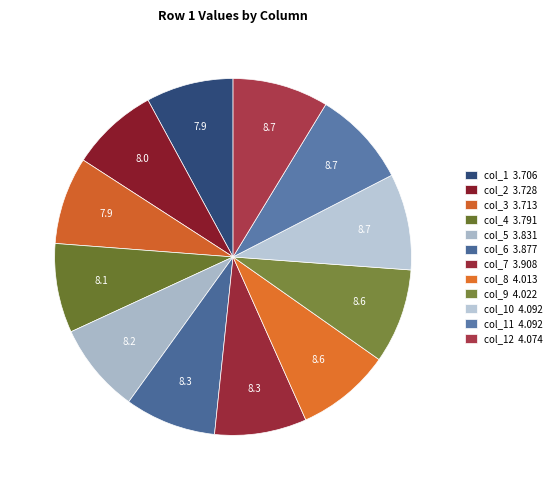

How many segments does this pie chart have?

12